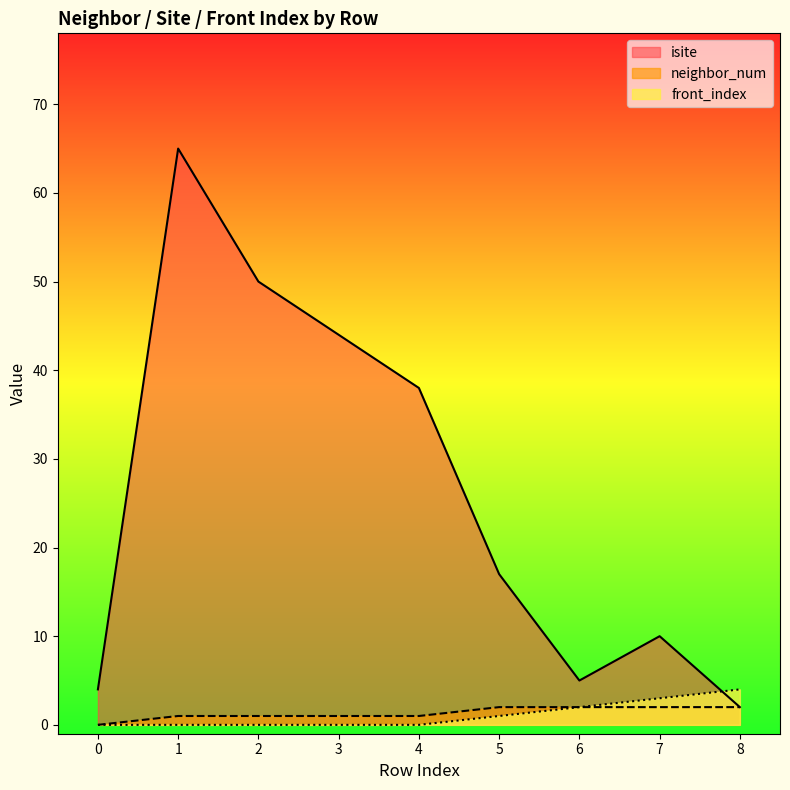

How many lines are shown in the chart?

3